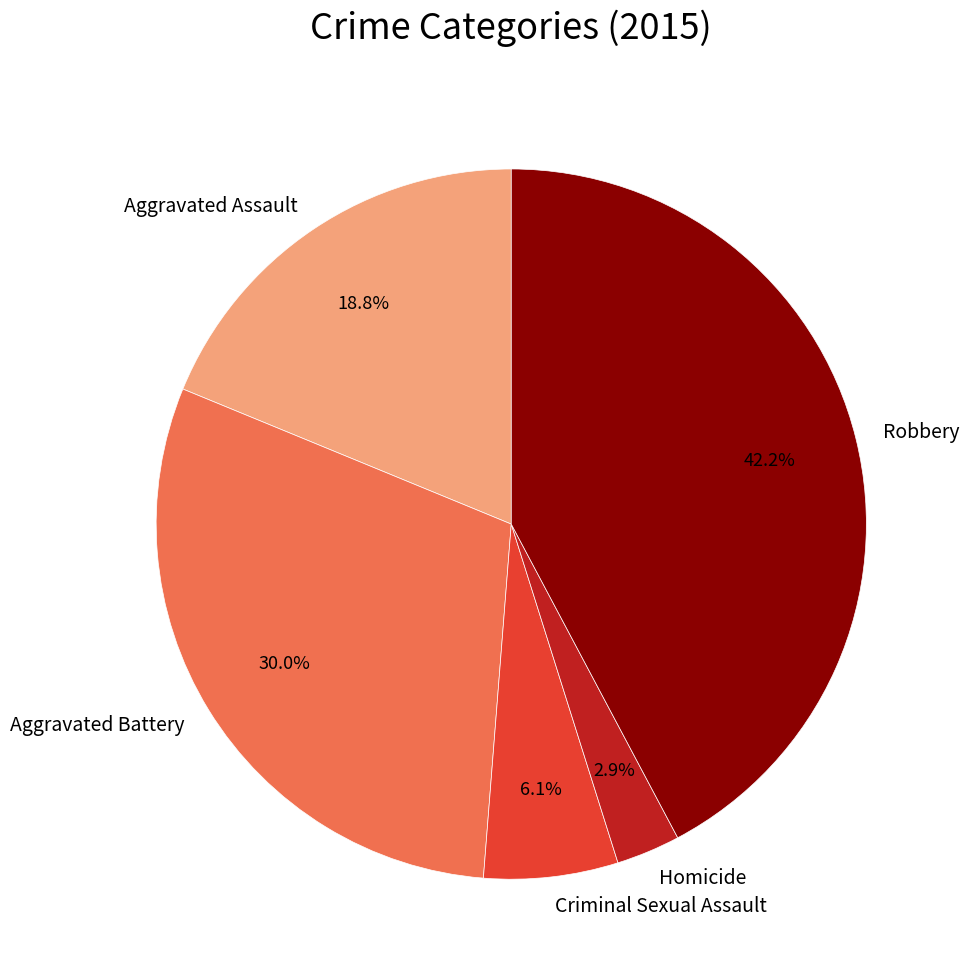

What is the largest slice in the pie chart?

Robbery